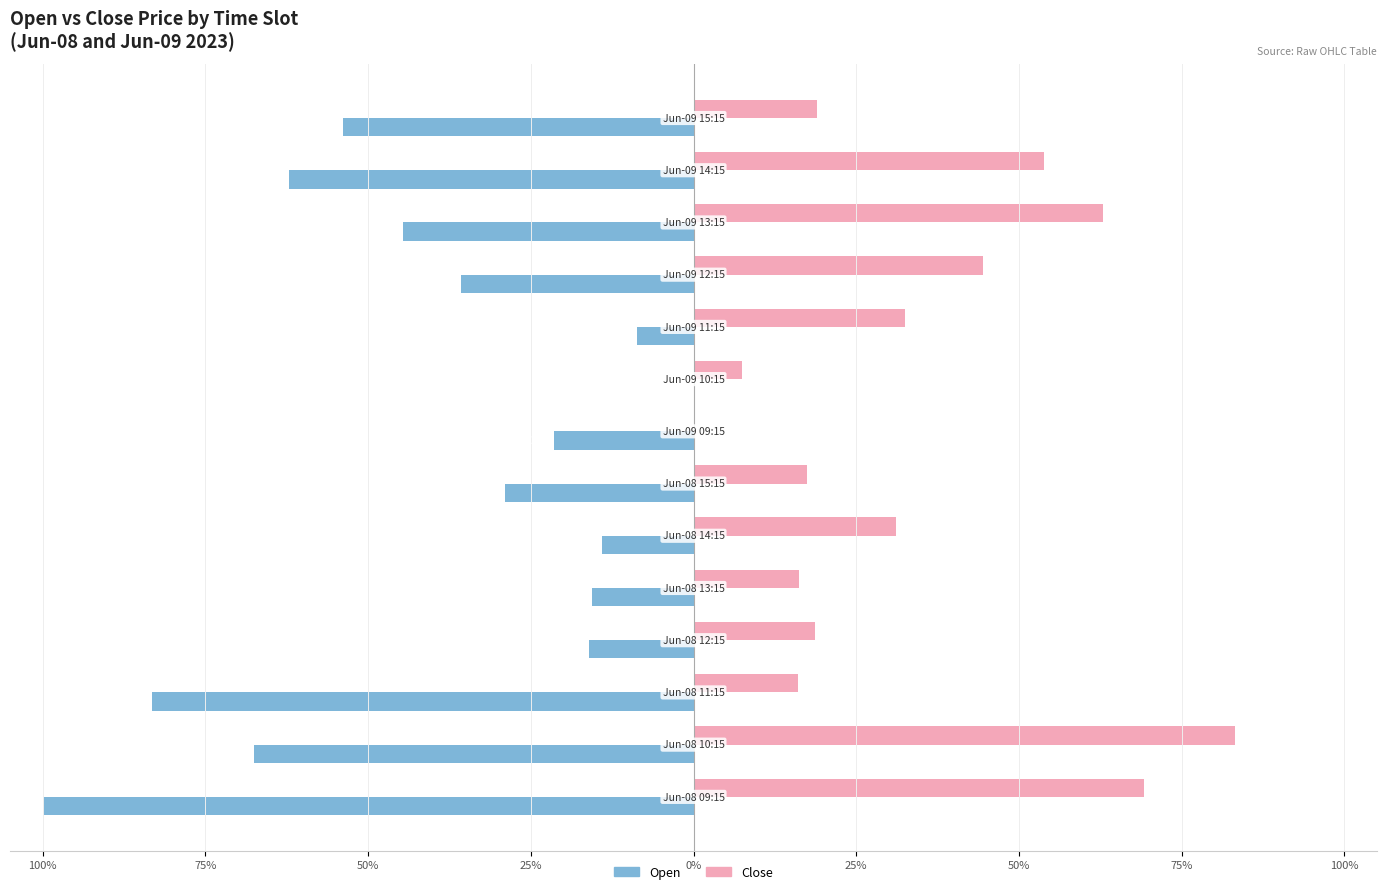

What are all the series names shown in the legend?

Open, Close